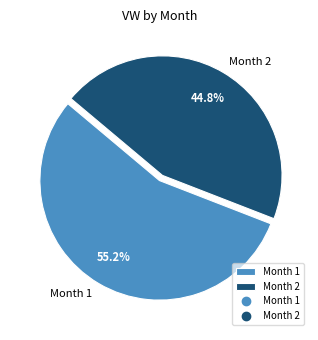

How many segments does this pie chart have?

2